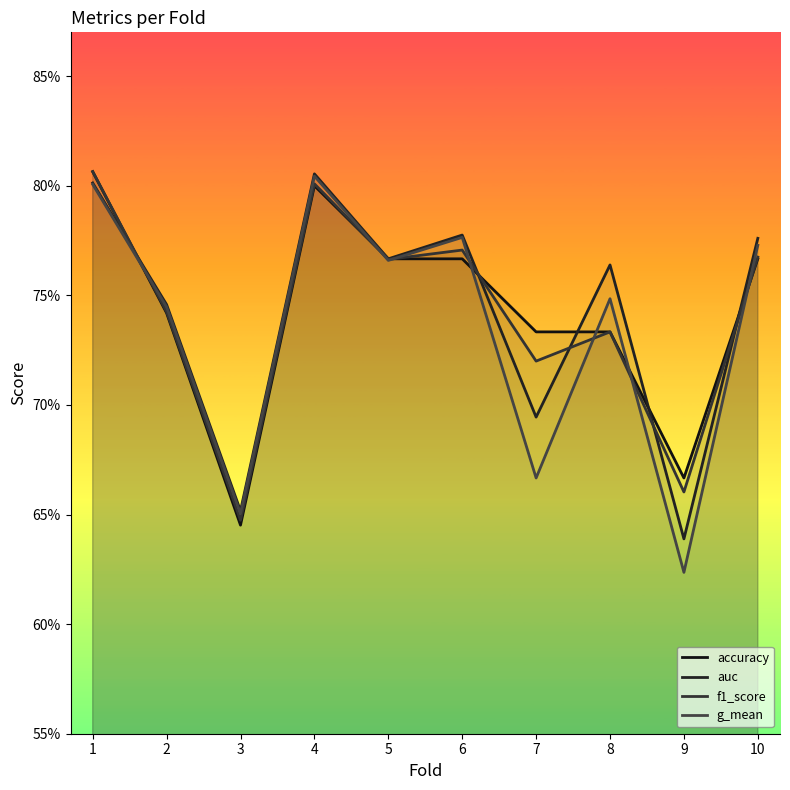

What is the value of the accuracy point at the 1st from the left?

0.8